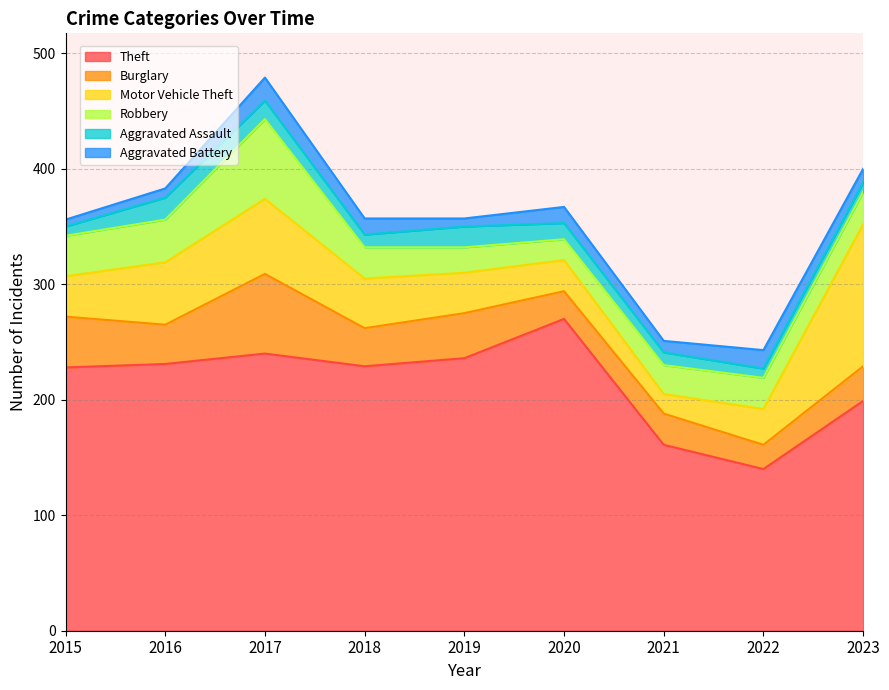

In Burglary, how many points are higher than both neighbors (excluding endpoints)?

3